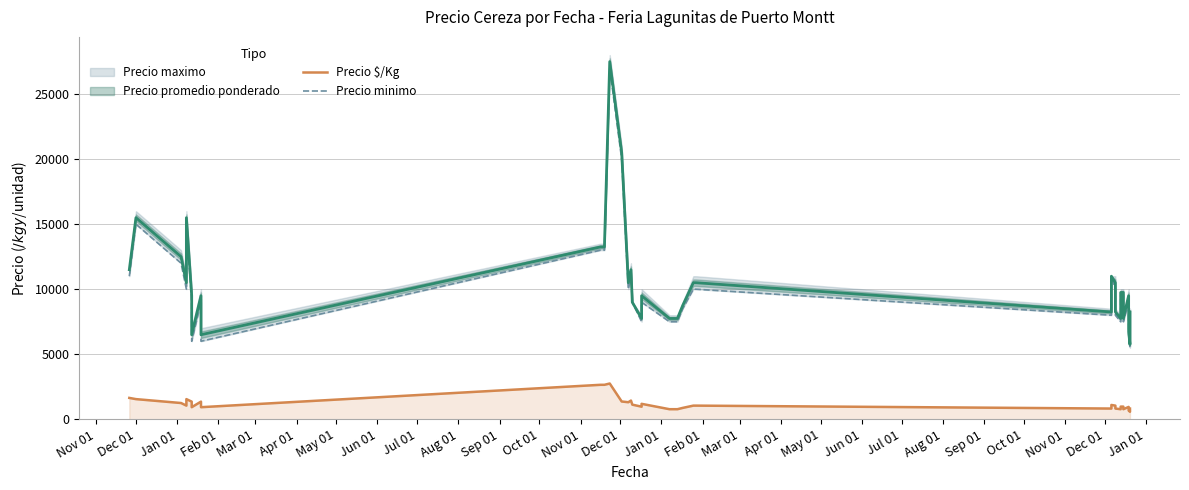

True or false: Precio minimo has more than 1 interior local peaks.

True